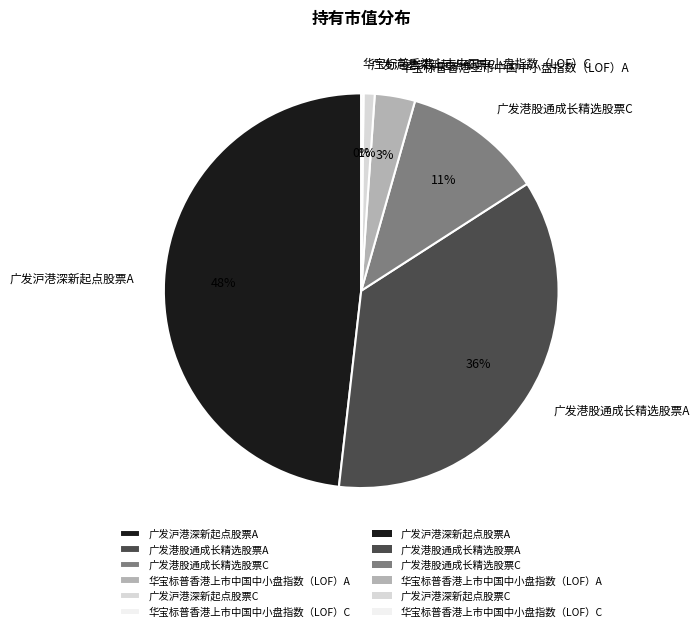

Is there any slice that represents more than half of the pie?

No